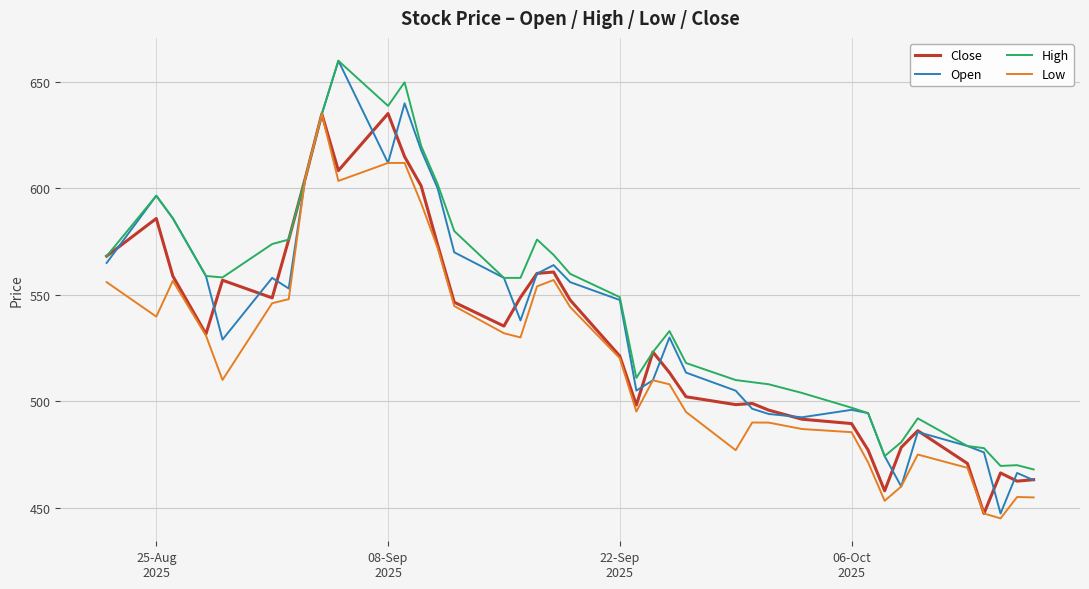

Does the chart have visible grid lines?

Yes